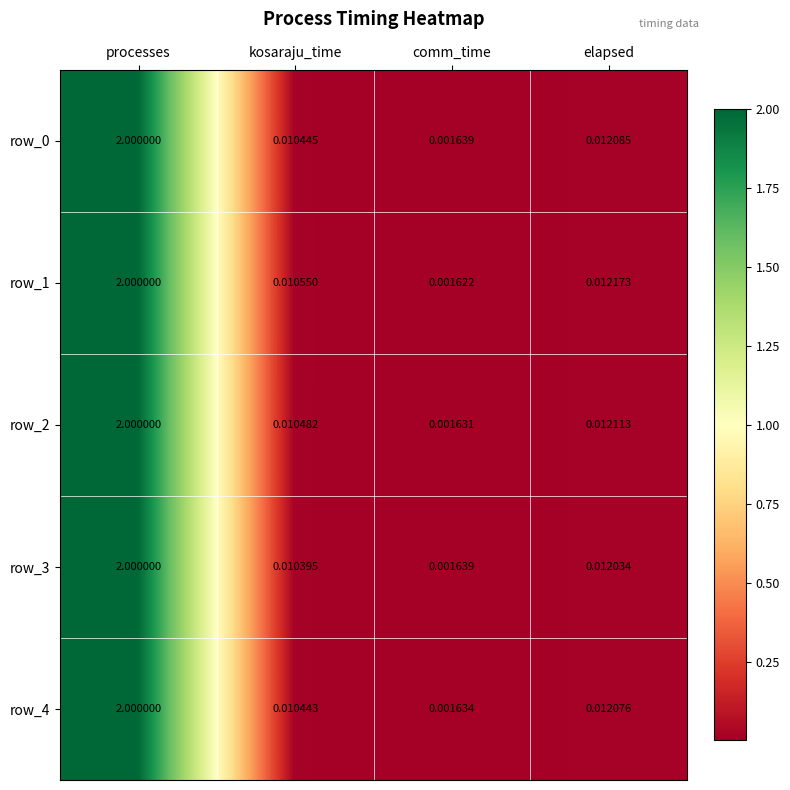

What is the sum of all row_0 values?

2.0